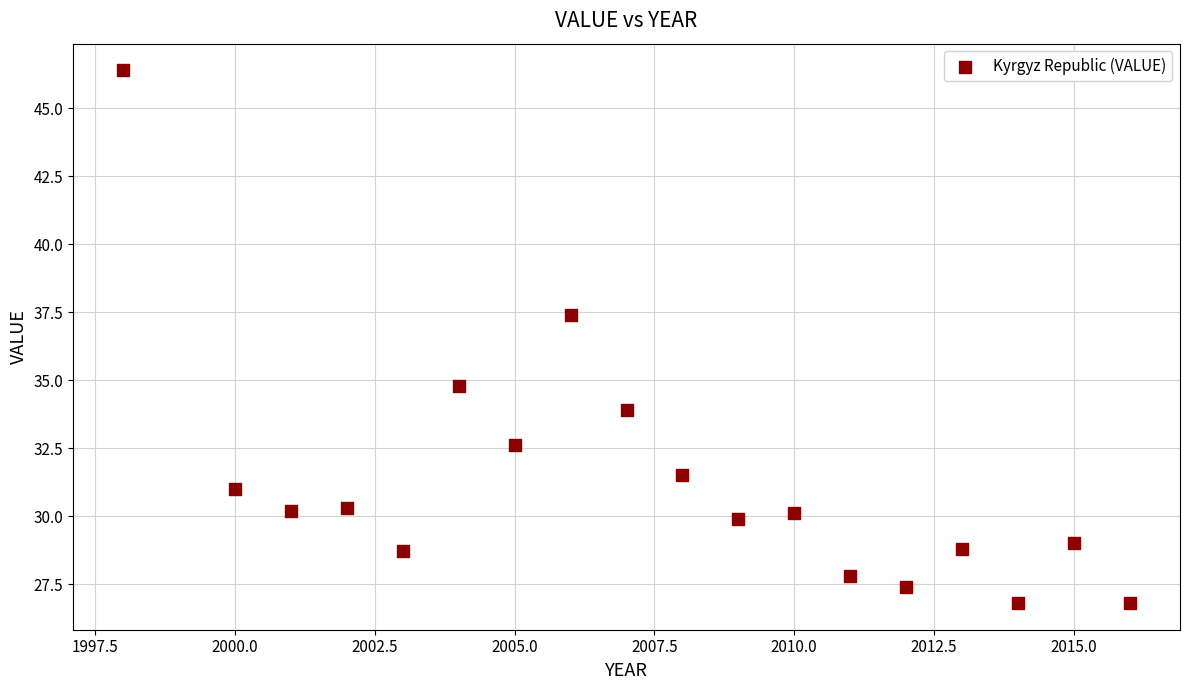

What is the range of X values (max minus min)?

18.0